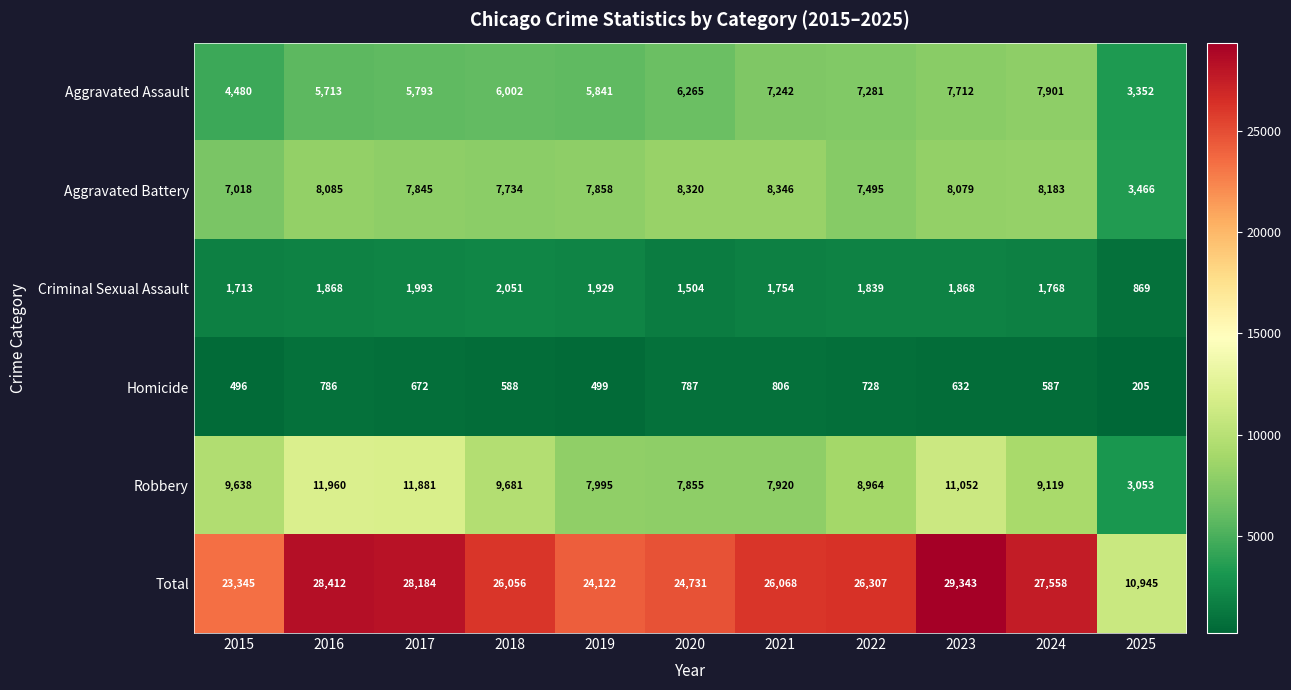

List the series in order of their peak value, highest first.

Total, Robbery, Aggravated Battery, Aggravated Assault, Criminal Sexual Assault, Homicide